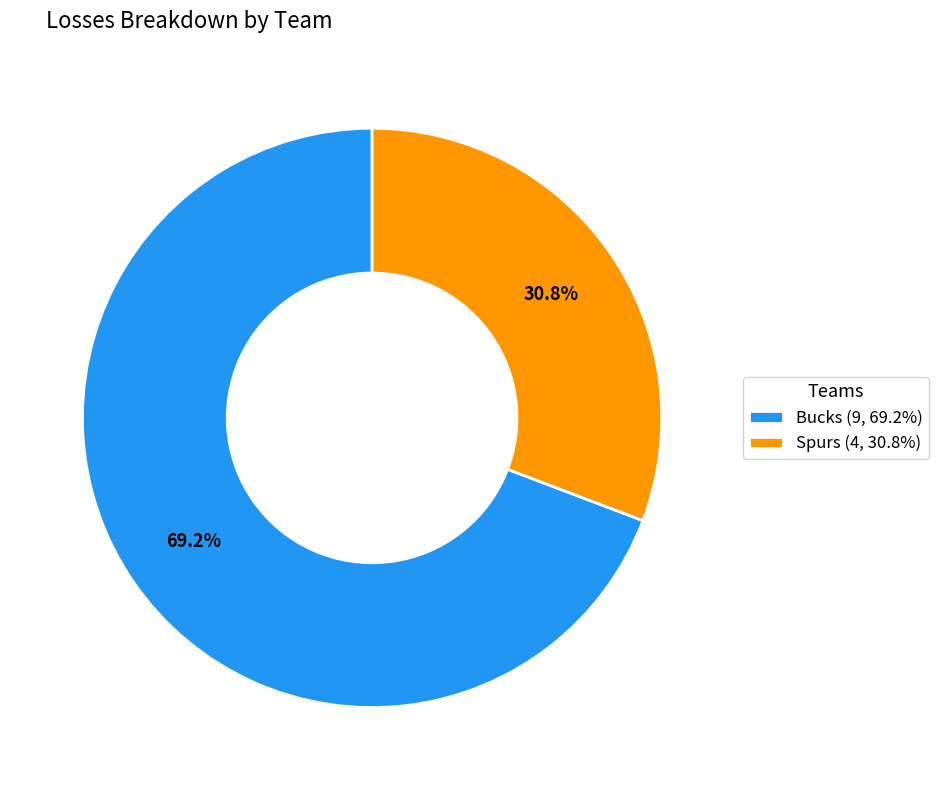

Between Bucks (9, 69.2%) and Spurs (4, 30.8%), which is larger?

Bucks (9, 69.2%)